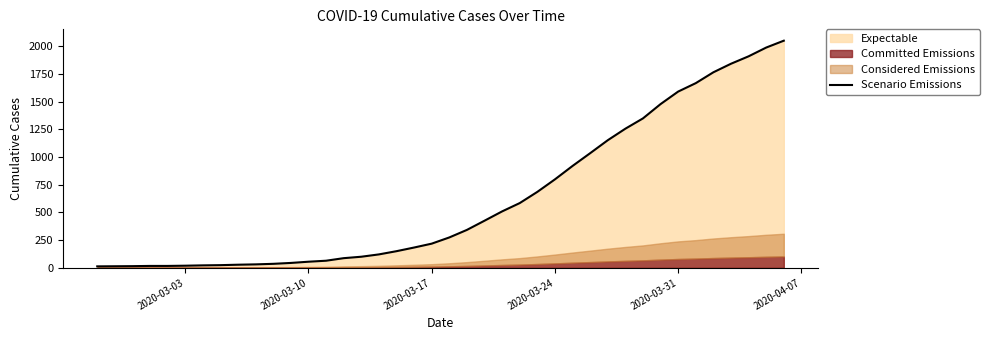

What is the highest value of the Scenario Emissions series?

2049